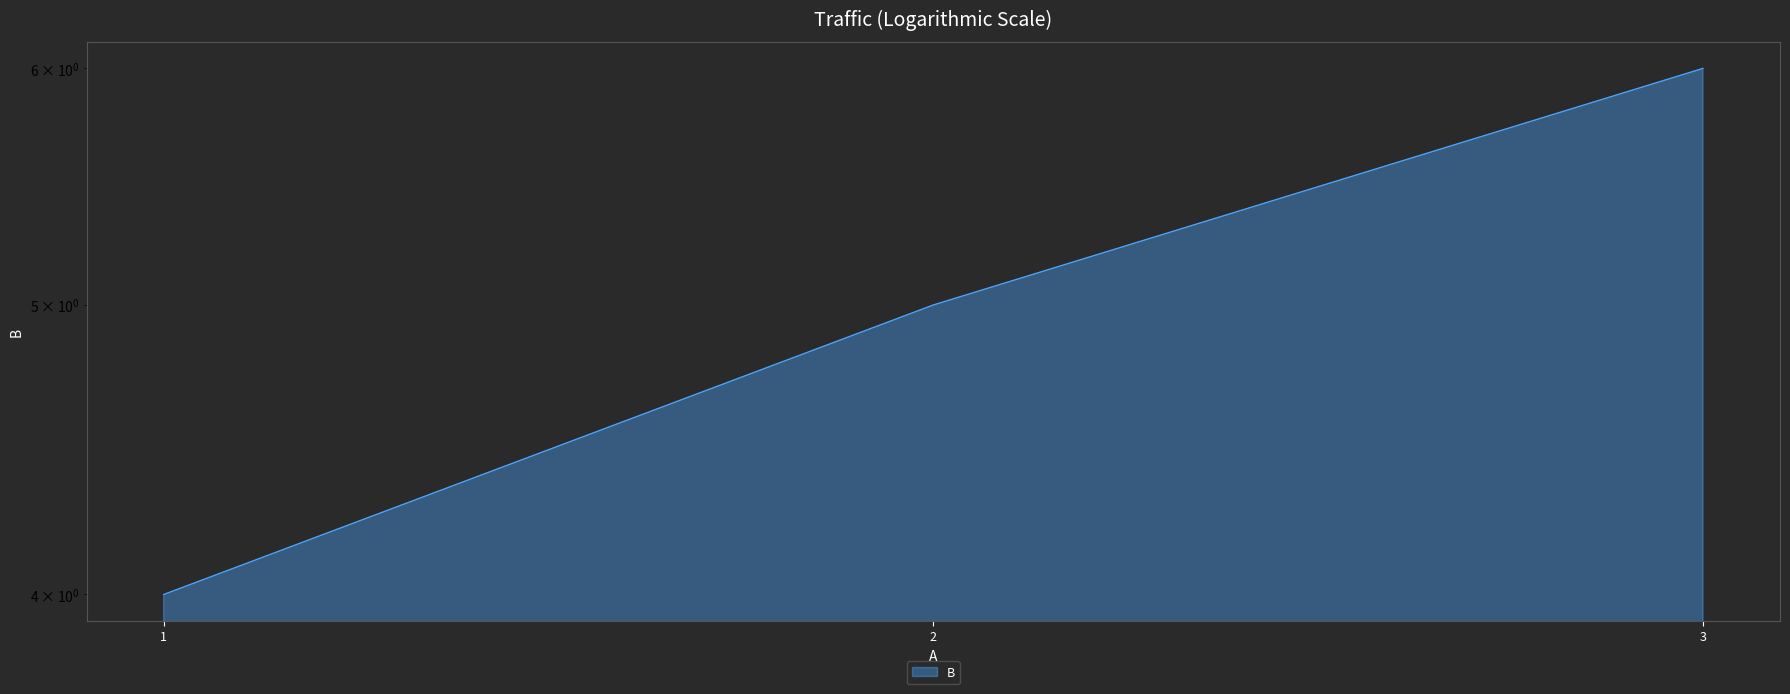

How many data points does each series have?

3